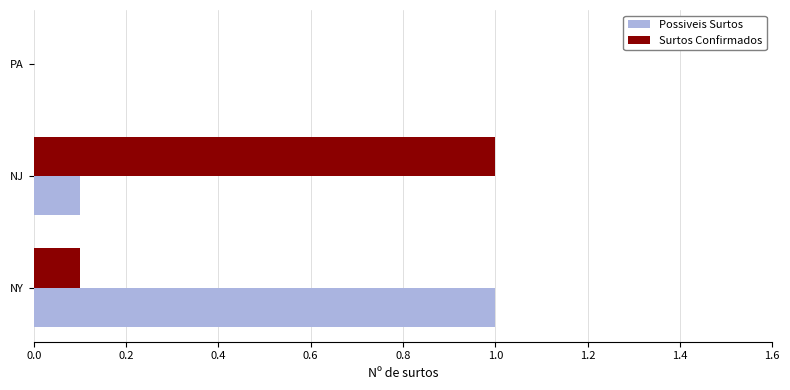

What are all the series names shown in the legend?

Possiveis Surtos, Surtos Confirmados